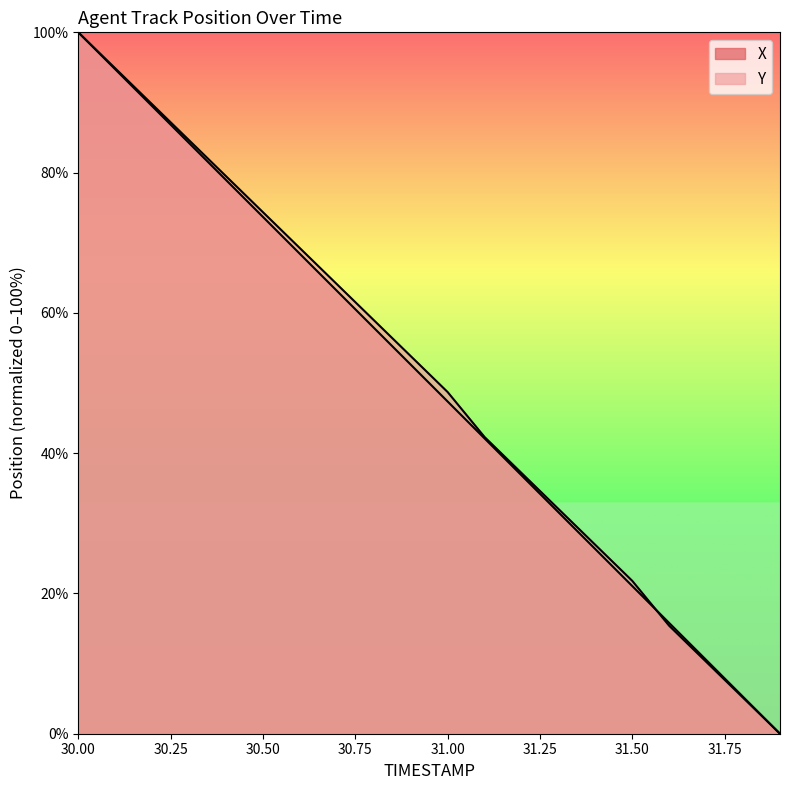

Which series has the largest total across all categories?

Y